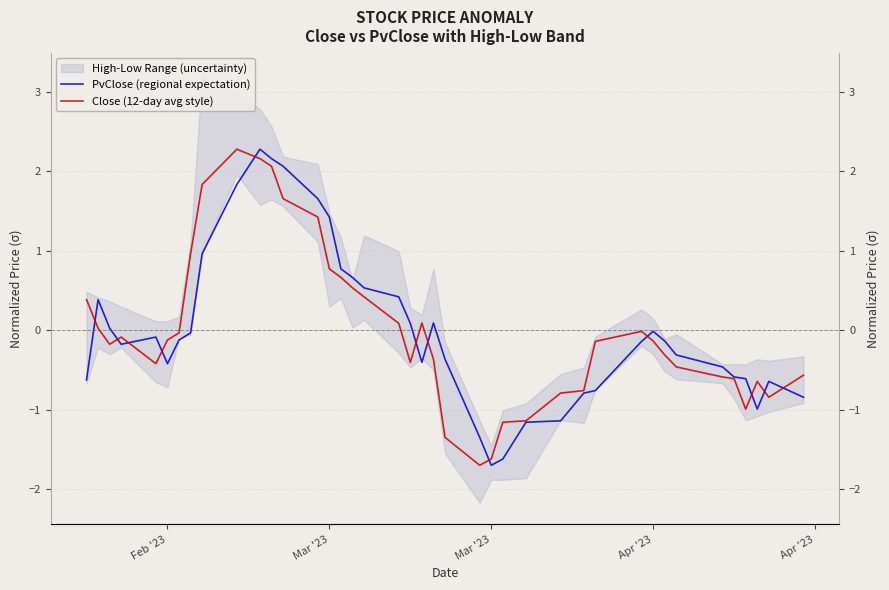

After their last crossing, which series has the higher values: PvClose (regional expectation) or Close (12-day avg style)?

Close (12-day avg style)